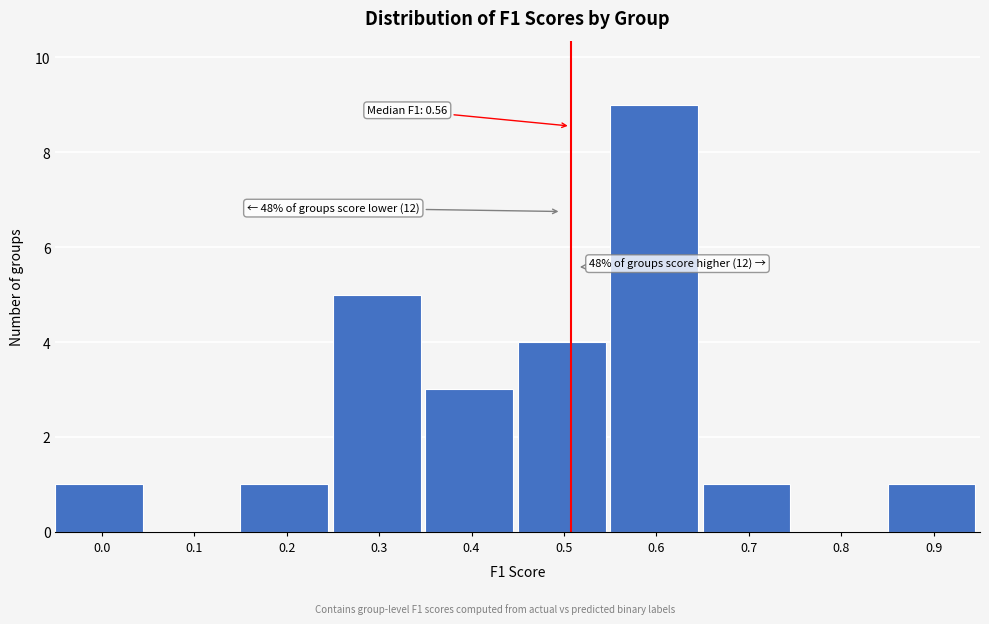

Reading right to left, transcribe all the data shown in this chart.

0.9=1	0.8=0	0.7=1	0.6=9	0.5=4	0.4=3	0.3=5	0.2=1	0.1=0	0.0=1